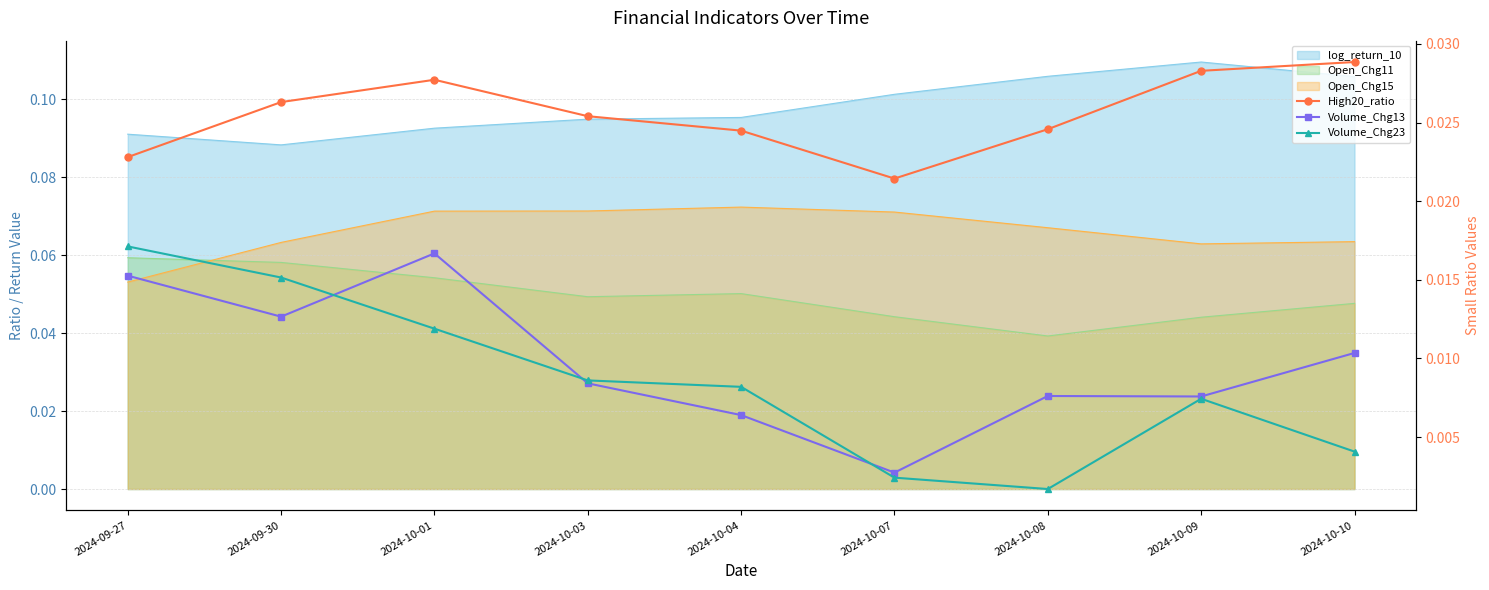

Which category has the lowest value in the Volume_Chg13 series?

2024-10-07